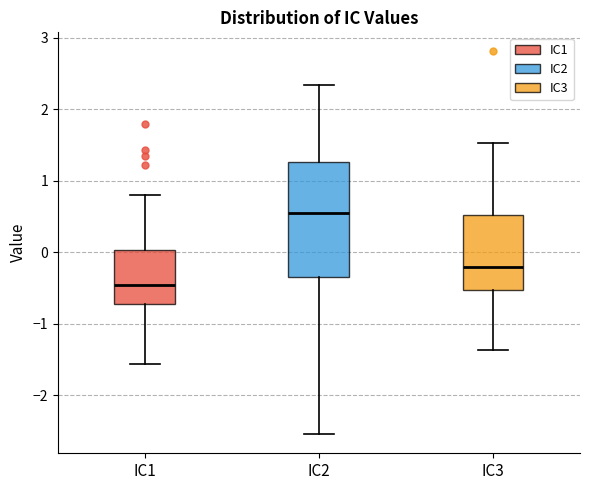

Where does the lower whisker of the box for IC1 end on the y-axis? The values are not printed on the chart, so give them approximately, as read against the axis.

-1.6